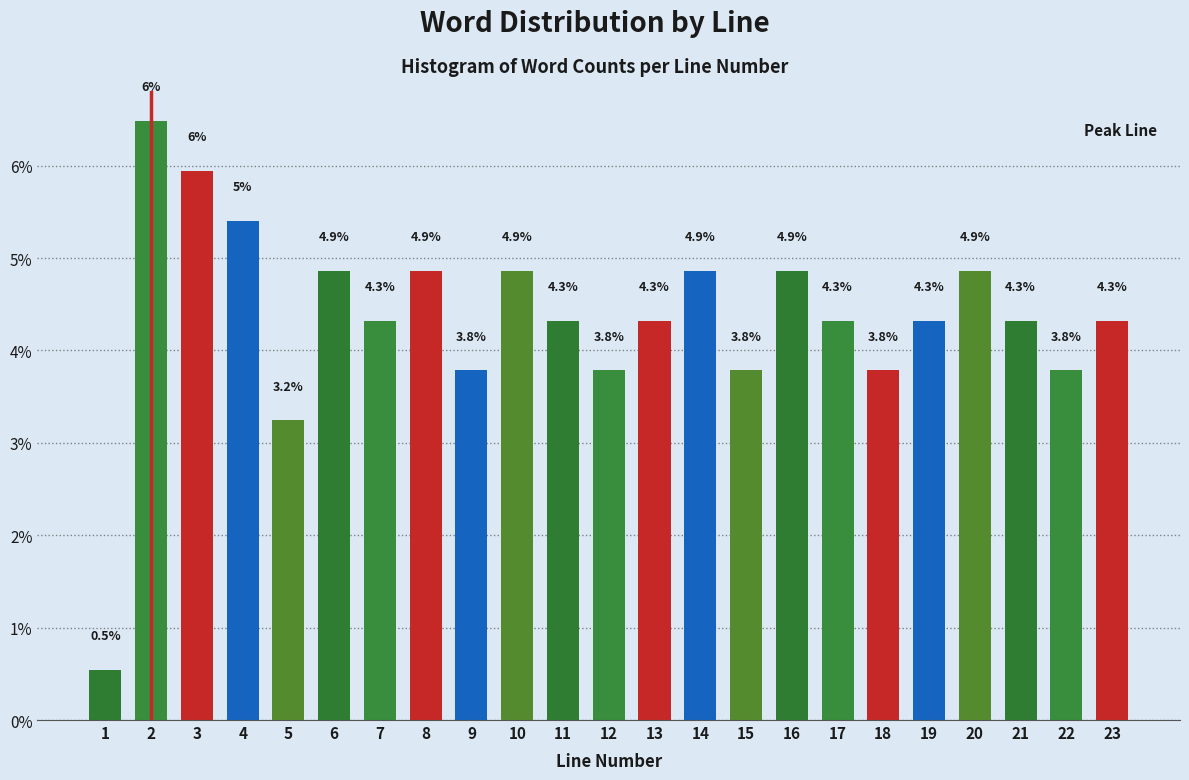

Read the value at 13.

4.3